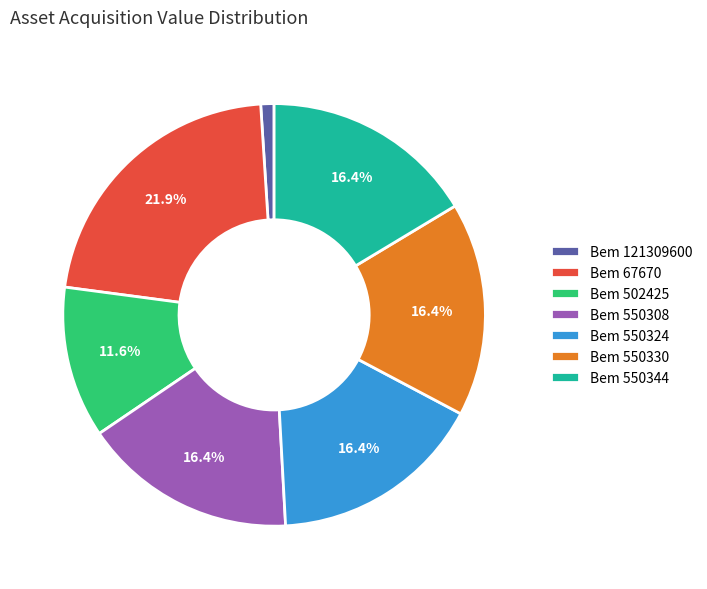

Is there a majority slice in this chart?

No